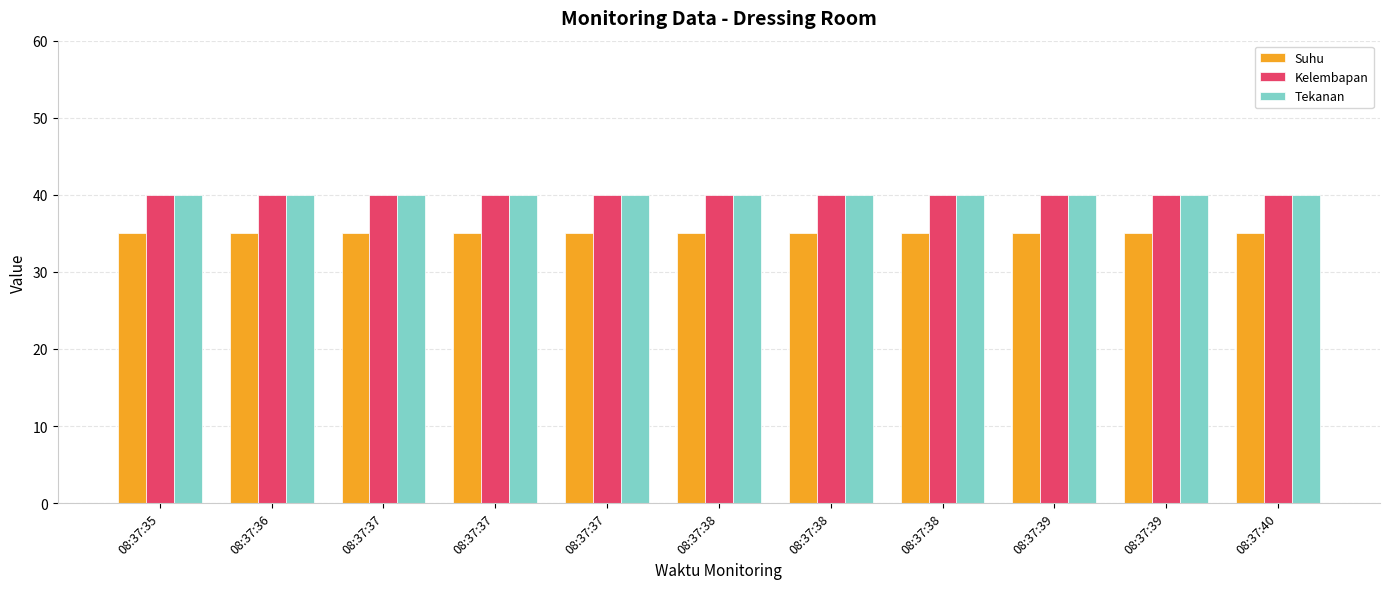

Which series has the largest range (max minus min)?

Suhu